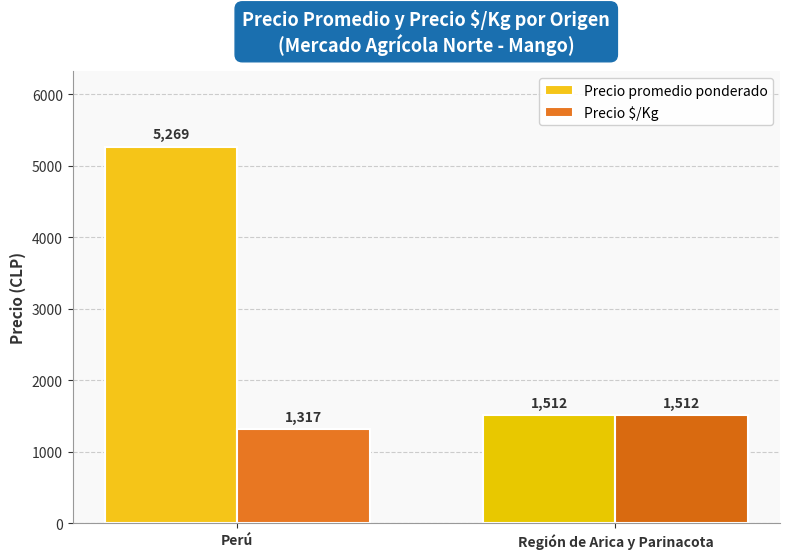

What position from the right is Perú?

2